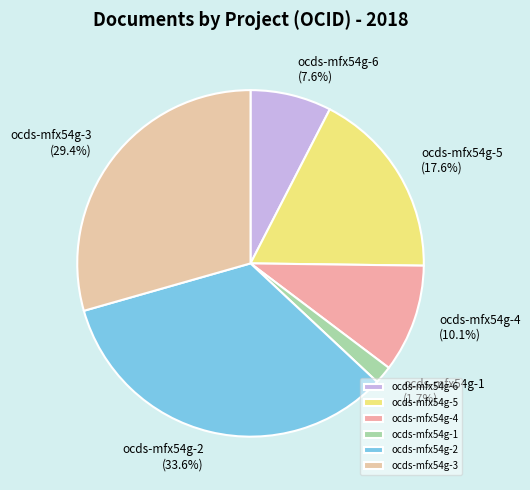

Between ocds-mfx54g-3 and ocds-mfx54g-1, which is larger?

ocds-mfx54g-3